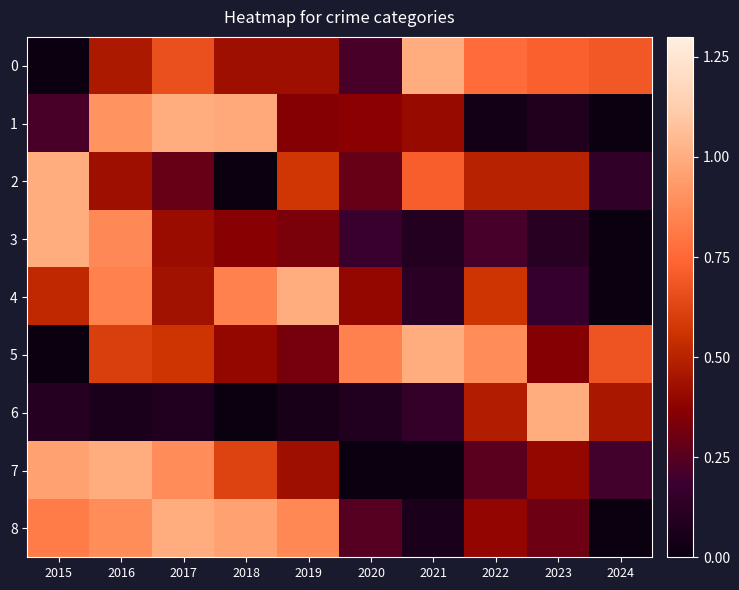

What is the total value across all series at 2017?

5.3